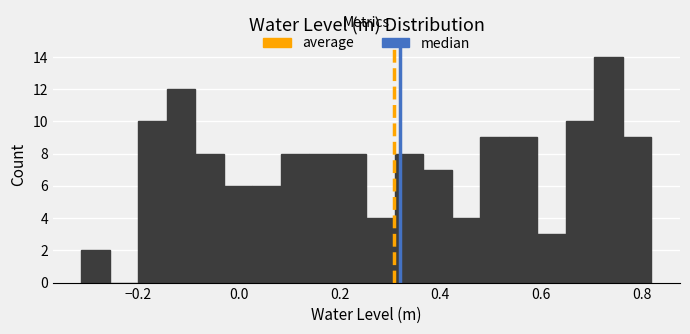

Around what value on the x-axis is the tallest bar? Give the approximate position of its centre, as read against the axis.

0.74